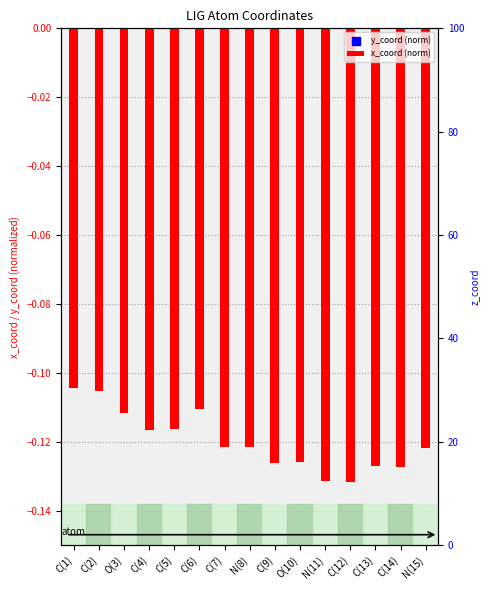

Which series reaches the maximum Y coordinate?

y_coord (norm)